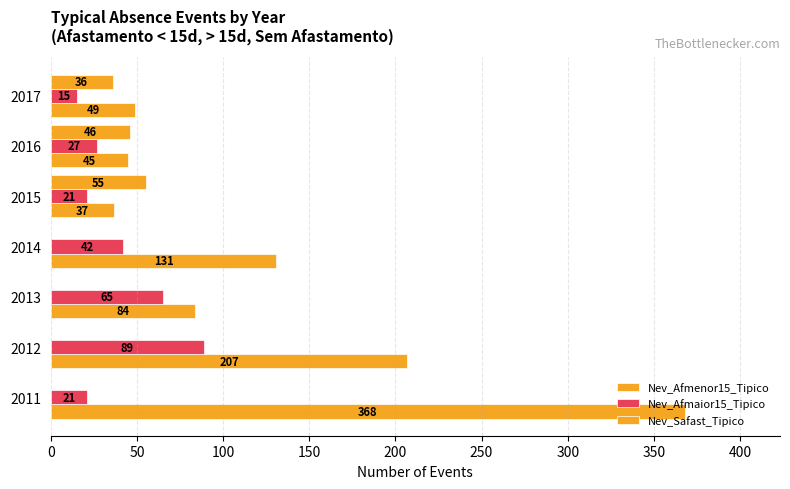

What is the sum of all Nev_Afmaior15_Tipico values?

280